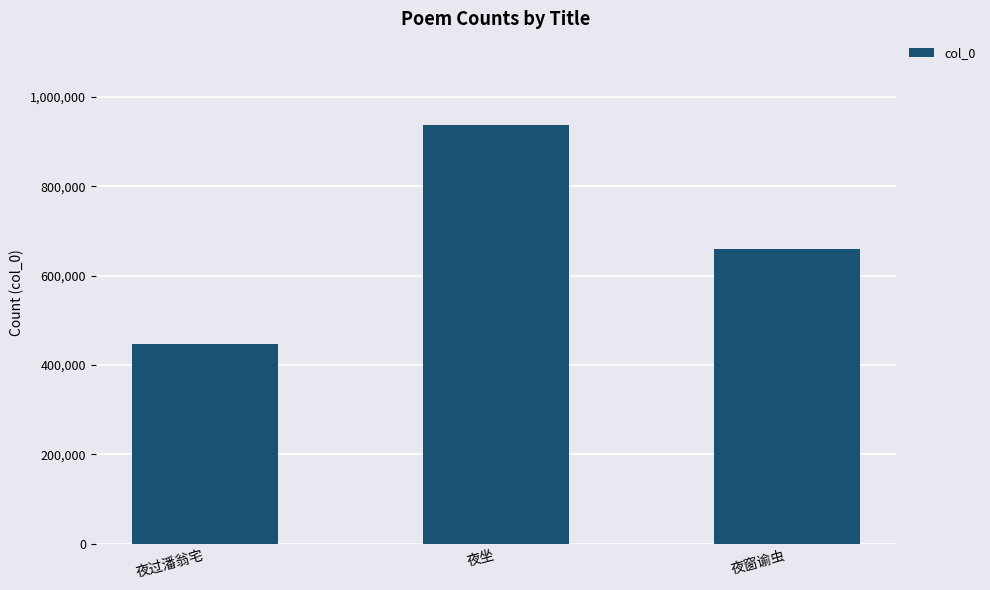

Are the bars grouped side by side (vs. stacked)?

No